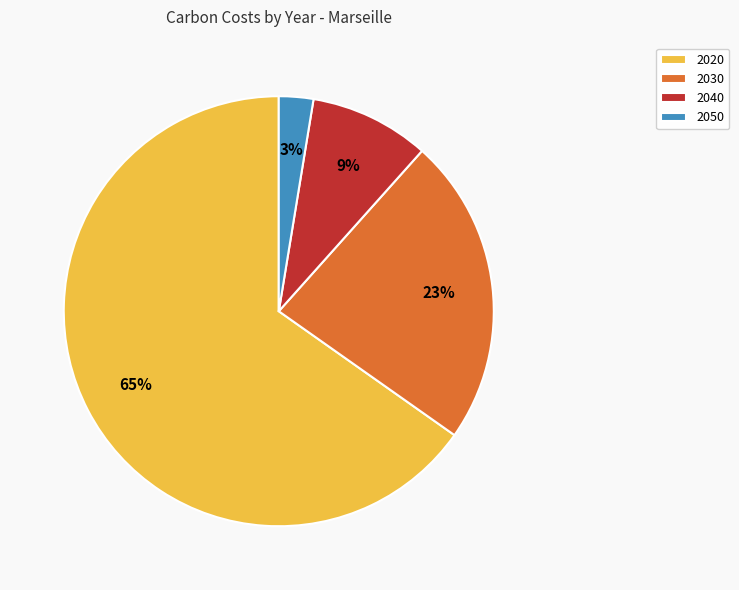

True or false: 2020 accounts for 65% of the total.

True